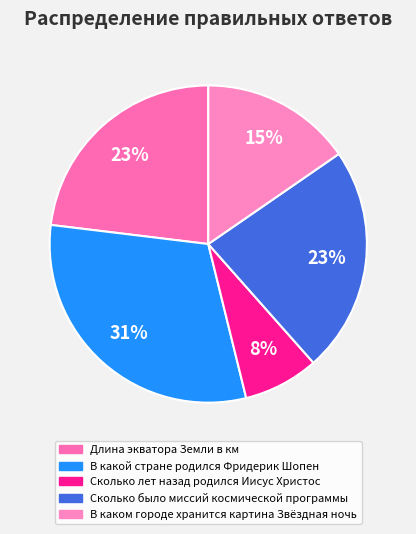

To the nearest percent, what is the difference between the largest and smallest slice percentages?

23%